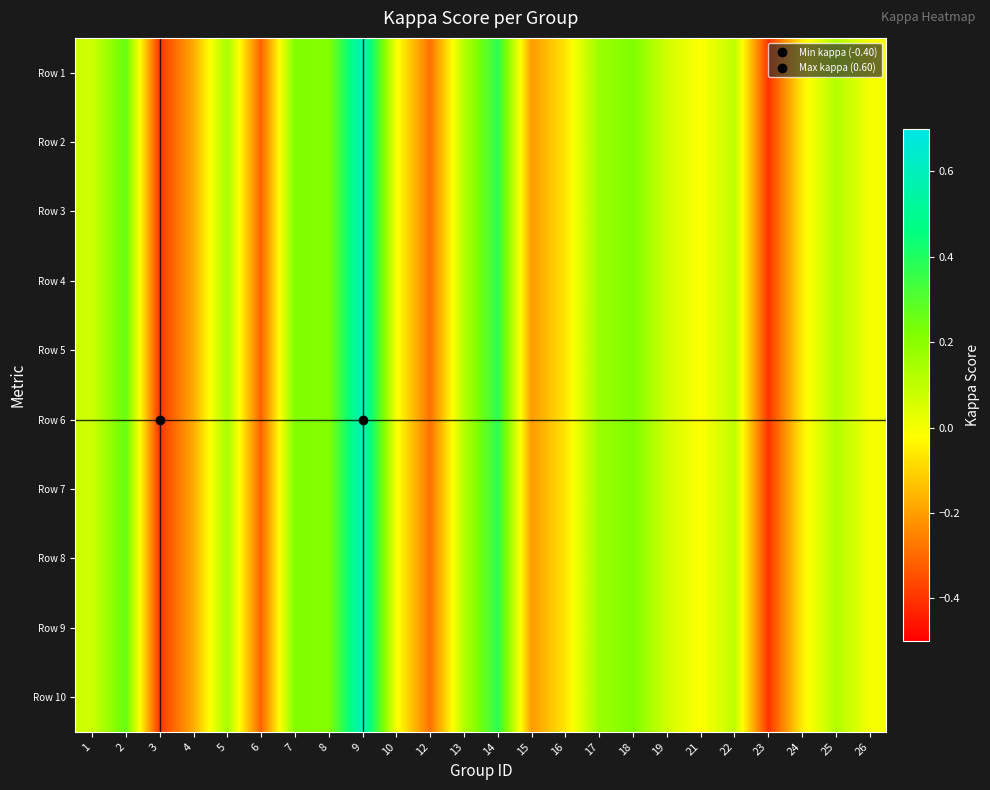

Reading left to right, transcribe all the data shown in this chart.

Row 1: 1=0.1	2=0.3	3=-0.4	4=-0.2	5=0.2	6=-0.3	7=0.2	8=0.2	9=0.6	10=0.0	12=-0.3	13=0.1	14=0.4	15=-0.2	16=-0.1	17=0.2	18=0.2	19=0.1	21=-0.0	22=0.1	23=-0.4	24=-0.1	25=0.1	26=0.0
Row 2: 1=0.1	2=0.3	3=-0.4	4=-0.2	5=0.2	6=-0.3	7=0.2	8=0.2	9=0.6	10=0.0	12=-0.3	13=0.1	14=0.4	15=-0.2	16=-0.1	17=0.2	18=0.2	19=0.1	21=-0.0	22=0.1	23=-0.4	24=-0.1	25=0.1	26=0.0
Row 3: 1=0.1	2=0.3	3=-0.4	4=-0.2	5=0.2	6=-0.3	7=0.2	8=0.2	9=0.6	10=0.0	12=-0.3	13=0.1	14=0.4	15=-0.2	16=-0.1	17=0.2	18=0.2	19=0.1	21=-0.0	22=0.1	23=-0.4	24=-0.1	25=0.1	26=0.0
Row 4: 1=0.1	2=0.3	3=-0.4	4=-0.2	5=0.2	6=-0.3	7=0.2	8=0.2	9=0.6	10=0.0	12=-0.3	13=0.1	14=0.4	15=-0.2	16=-0.1	17=0.2	18=0.2	19=0.1	21=-0.0	22=0.1	23=-0.4	24=-0.1	25=0.1	26=0.0
Row 5: 1=0.1	2=0.3	3=-0.4	4=-0.2	5=0.2	6=-0.3	7=0.2	8=0.2	9=0.6	10=0.0	12=-0.3	13=0.1	14=0.4	15=-0.2	16=-0.1	17=0.2	18=0.2	19=0.1	21=-0.0	22=0.1	23=-0.4	24=-0.1	25=0.1	26=0.0
Row 6: 1=0.1	2=0.3	3=-0.4	4=-0.2	5=0.2	6=-0.3	7=0.2	8=0.2	9=0.6	10=0.0	12=-0.3	13=0.1	14=0.4	15=-0.2	16=-0.1	17=0.2	18=0.2	19=0.1	21=-0.0	22=0.1	23=-0.4	24=-0.1	25=0.1	26=0.0
Row 7: 1=0.1	2=0.3	3=-0.4	4=-0.2	5=0.2	6=-0.3	7=0.2	8=0.2	9=0.6	10=0.0	12=-0.3	13=0.1	14=0.4	15=-0.2	16=-0.1	17=0.2	18=0.2	19=0.1	21=-0.0	22=0.1	23=-0.4	24=-0.1	25=0.1	26=0.0
Row 8: 1=0.1	2=0.3	3=-0.4	4=-0.2	5=0.2	6=-0.3	7=0.2	8=0.2	9=0.6	10=0.0	12=-0.3	13=0.1	14=0.4	15=-0.2	16=-0.1	17=0.2	18=0.2	19=0.1	21=-0.0	22=0.1	23=-0.4	24=-0.1	25=0.1	26=0.0
Row 9: 1=0.1	2=0.3	3=-0.4	4=-0.2	5=0.2	6=-0.3	7=0.2	8=0.2	9=0.6	10=0.0	12=-0.3	13=0.1	14=0.4	15=-0.2	16=-0.1	17=0.2	18=0.2	19=0.1	21=-0.0	22=0.1	23=-0.4	24=-0.1	25=0.1	26=0.0
Row 10: 1=0.1	2=0.3	3=-0.4	4=-0.2	5=0.2	6=-0.3	7=0.2	8=0.2	9=0.6	10=0.0	12=-0.3	13=0.1	14=0.4	15=-0.2	16=-0.1	17=0.2	18=0.2	19=0.1	21=-0.0	22=0.1	23=-0.4	24=-0.1	25=0.1	26=0.0